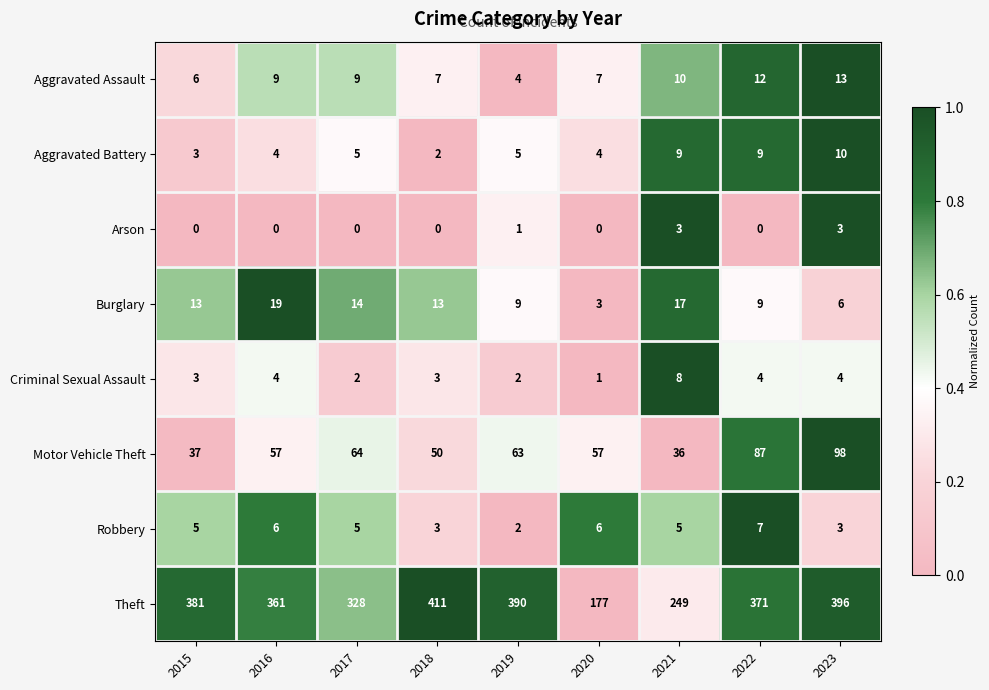

At which category is the sum across all series the highest?

2023